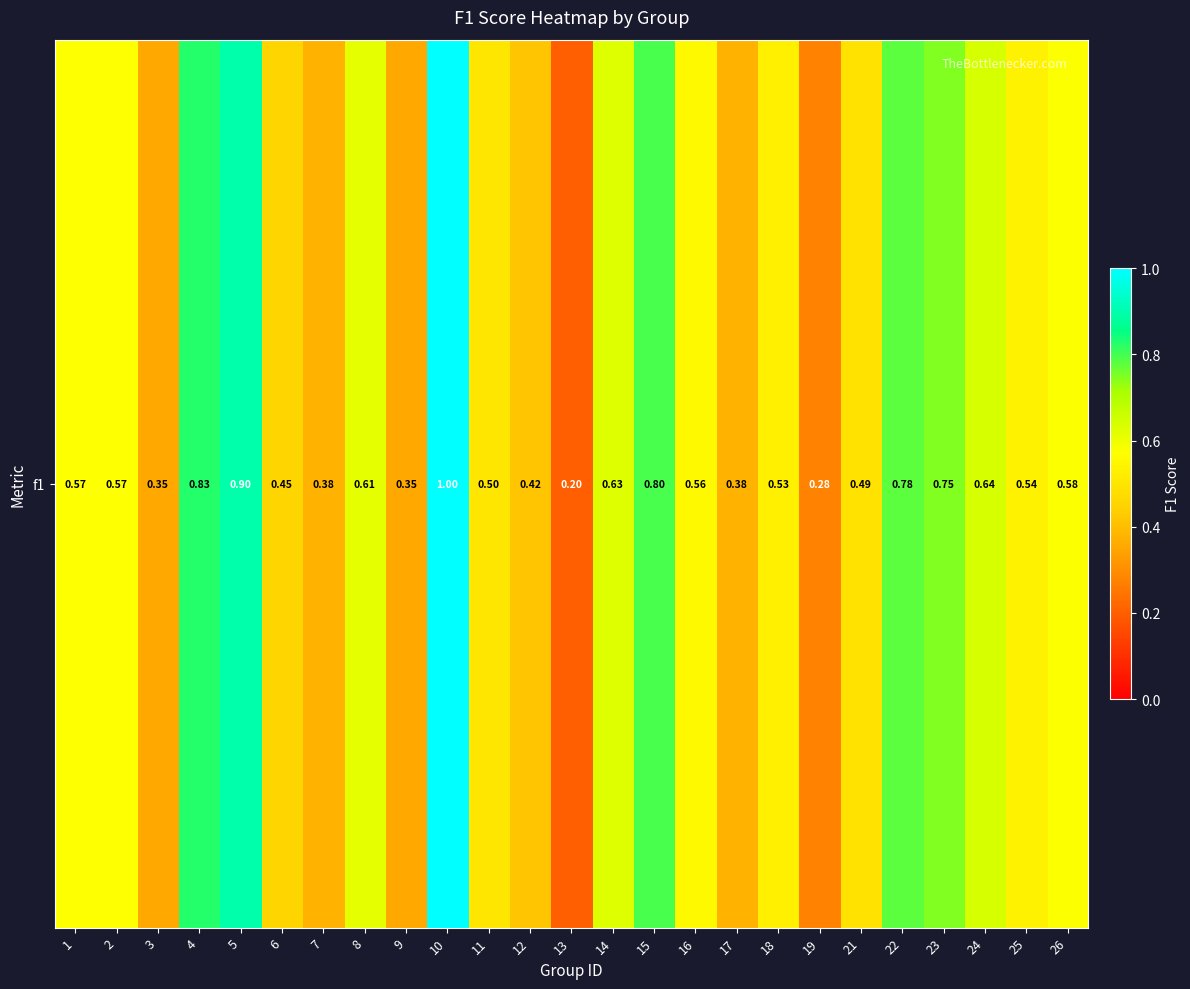

List the labels in order of value, smallest first.

13, 19, 3, 9, 7, 17, 12, 6, 21, 11, 18, 25, 16, 1, 2, 26, 8, 14, 24, 23, 22, 15, 4, 5, 10